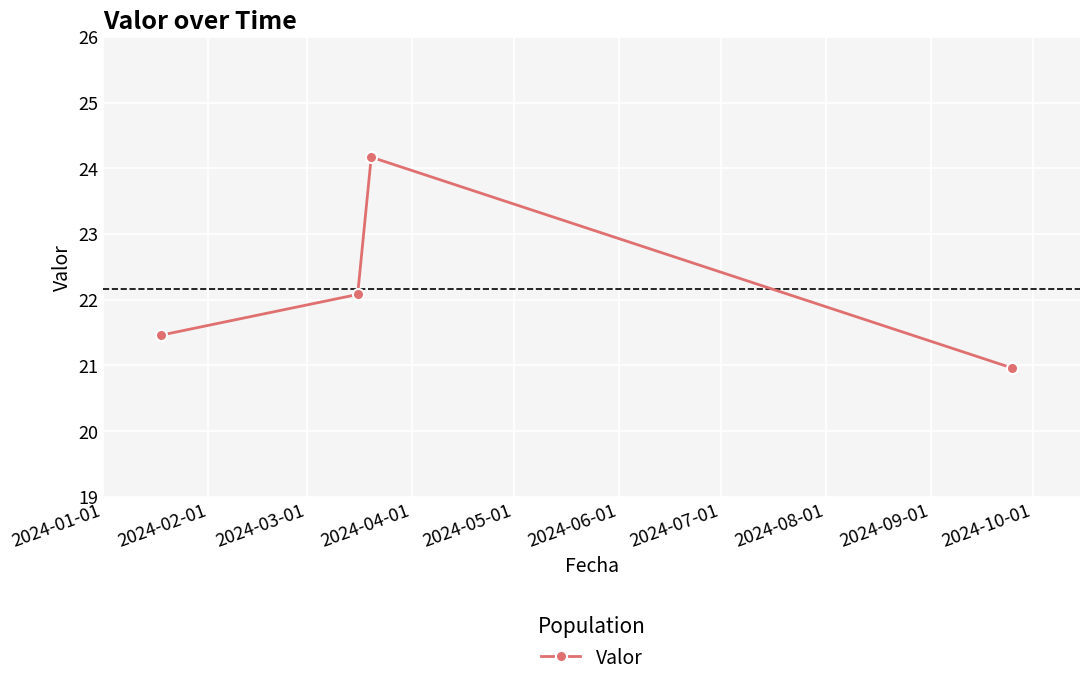

How many data points are less than 22?

2